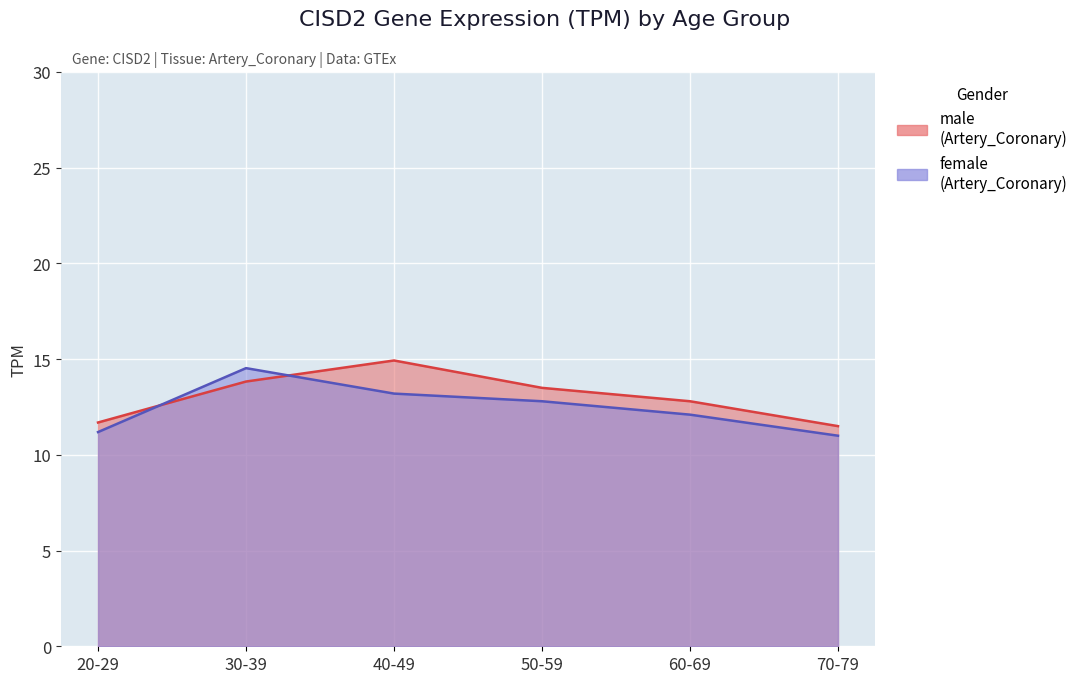

How many data points does each series have?

6